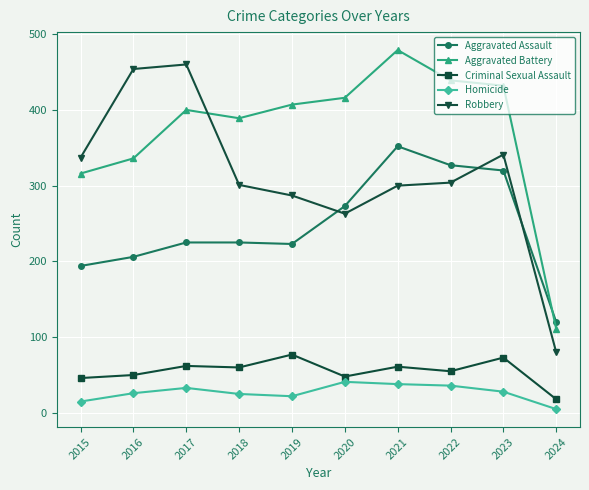

True or false: Robbery and Criminal Sexual Assault intersect in this chart.

False